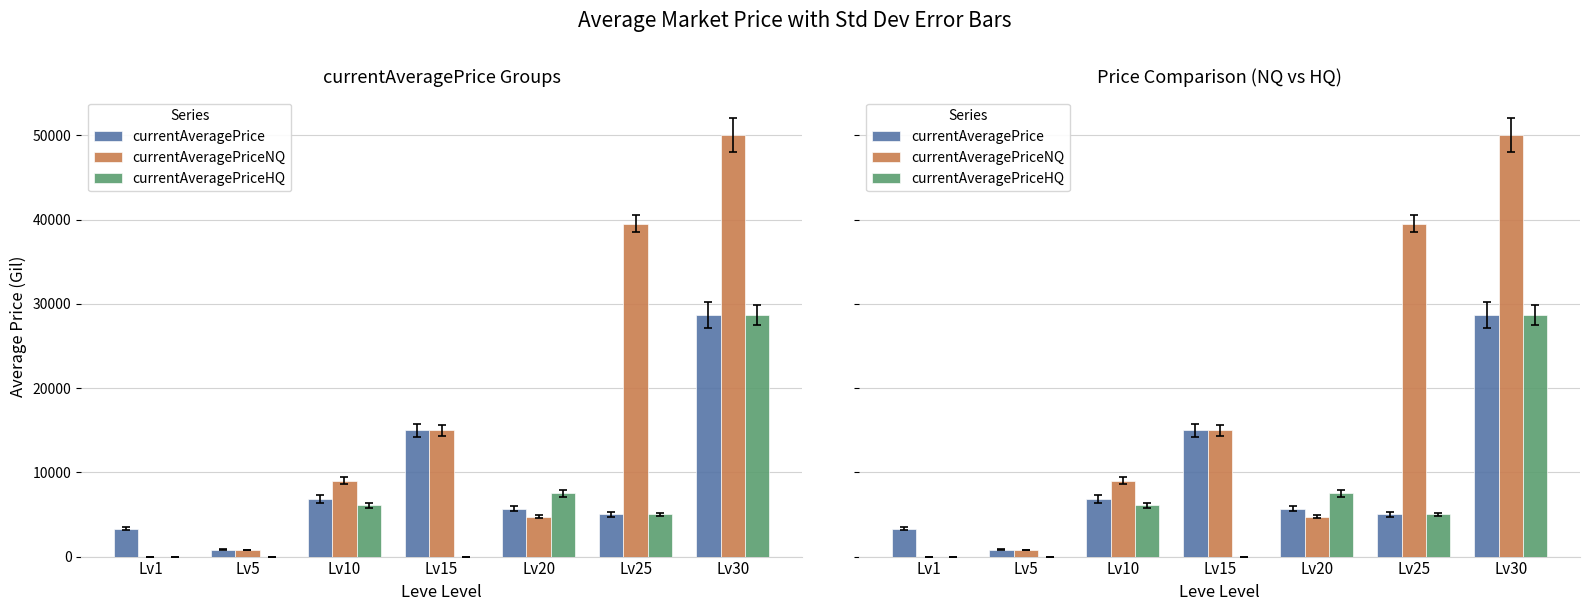

Which label corresponds to the smallest value in the chart?

Lv1